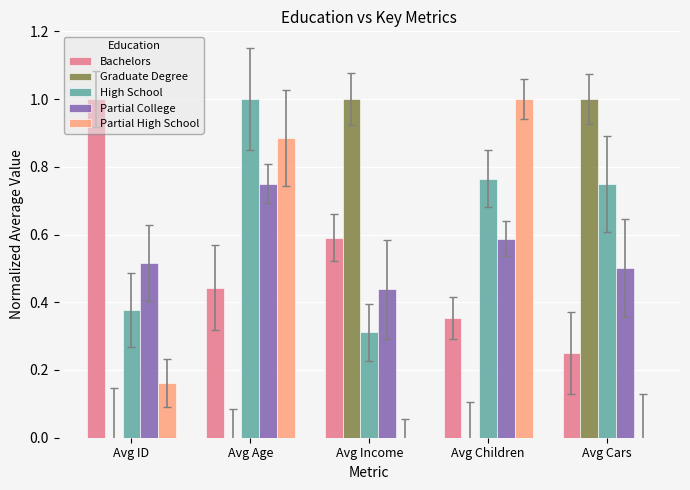

How many series are shown in this chart?

5